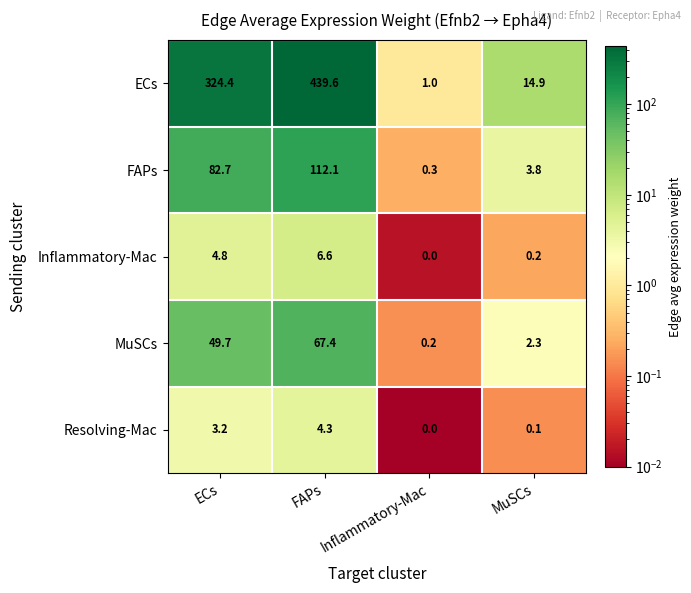

Which category has the lowest value in the ECs series?

Inflammatory-Mac